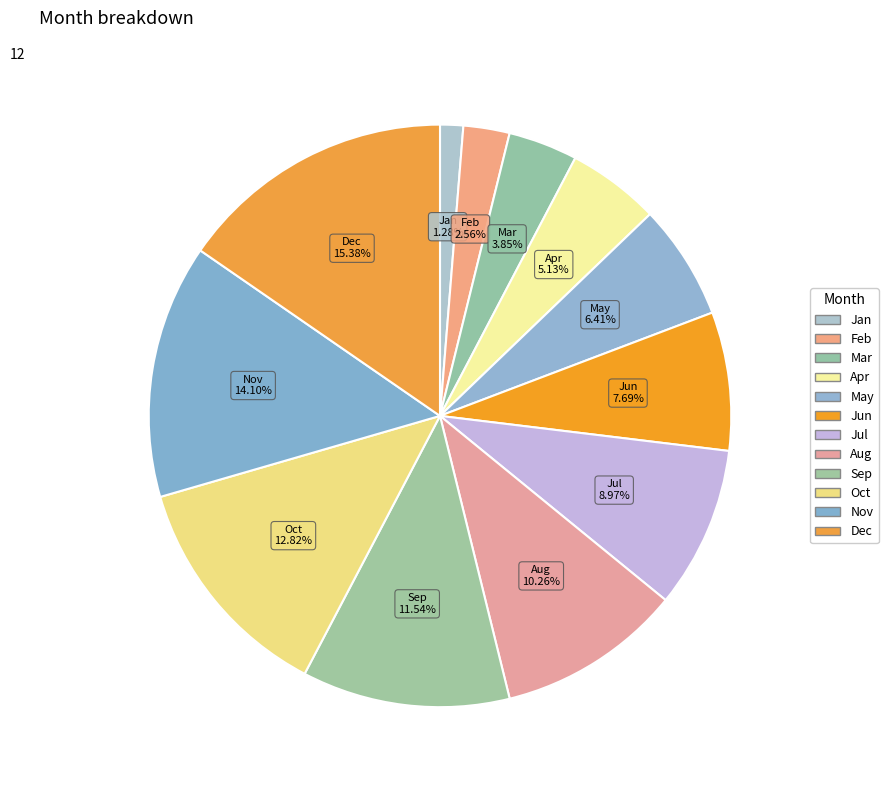

Does any single category account for the majority?

No